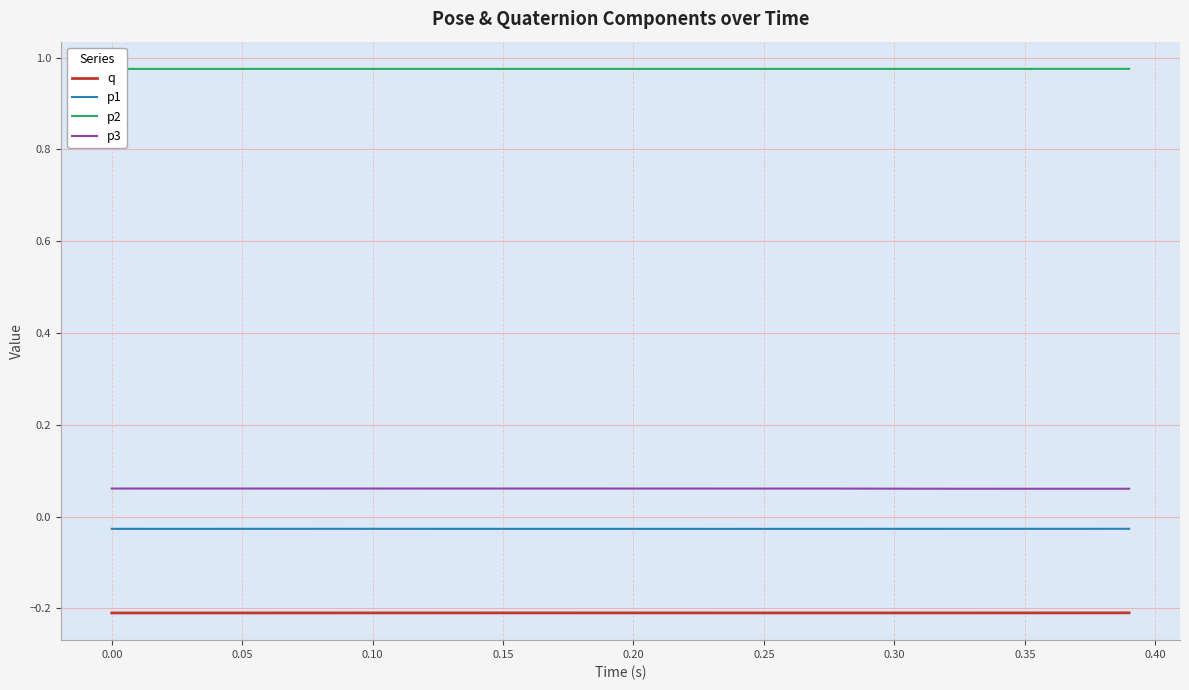

True or false: p1 and q cross at least once.

False